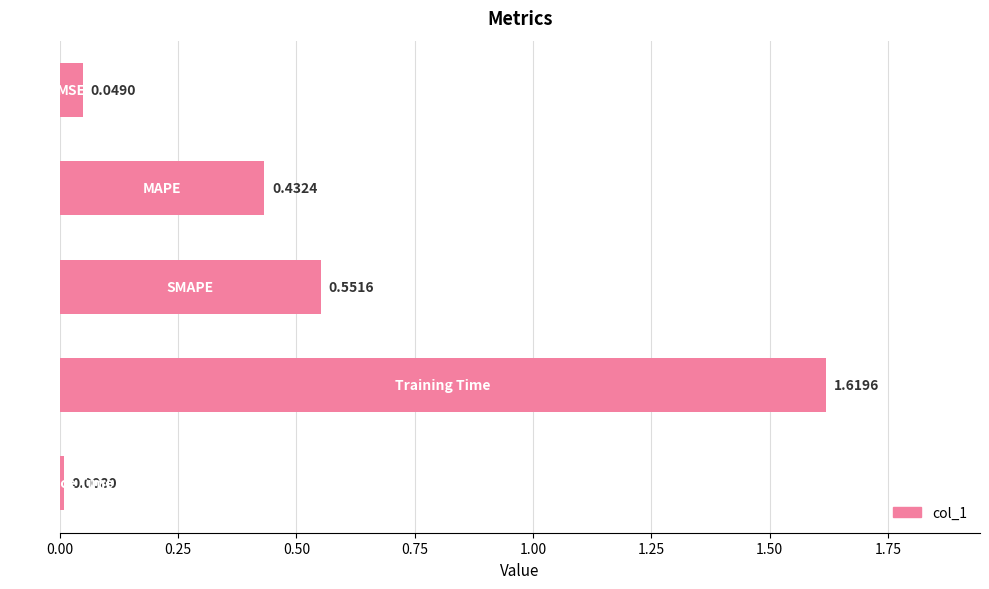

What is the average value?

0.5